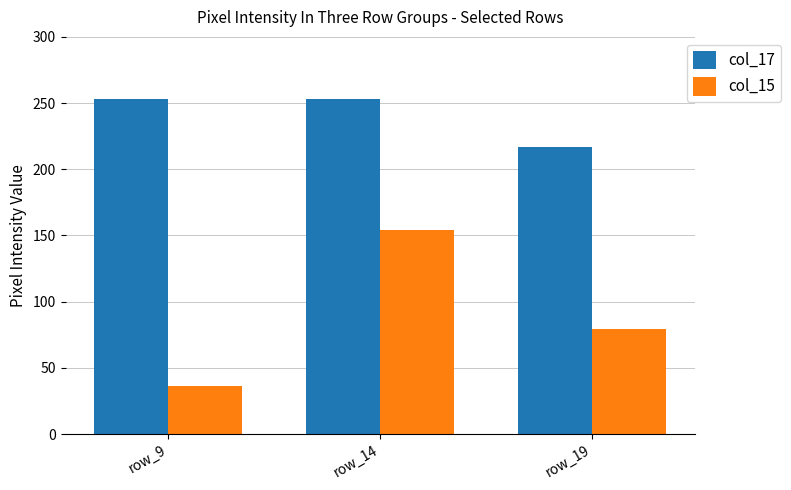

True or false: col_15 has a value of 154 at row_14.

True